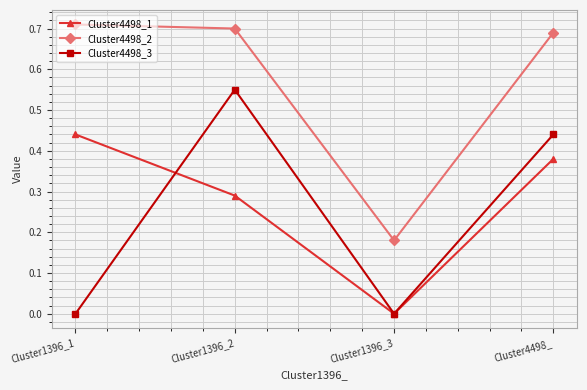

At which label does Cluster4498_1 reach its minimum?

Cluster1396_3